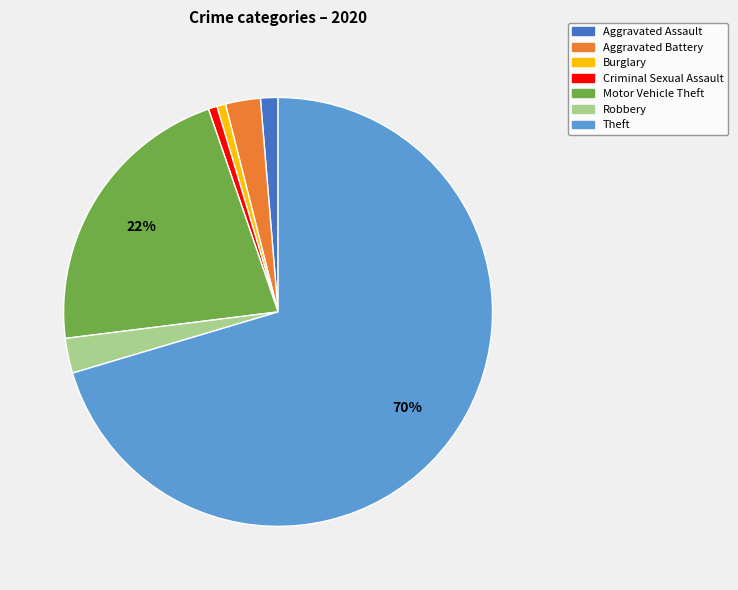

True or false: Robbery accounts for 3% of the total.

True